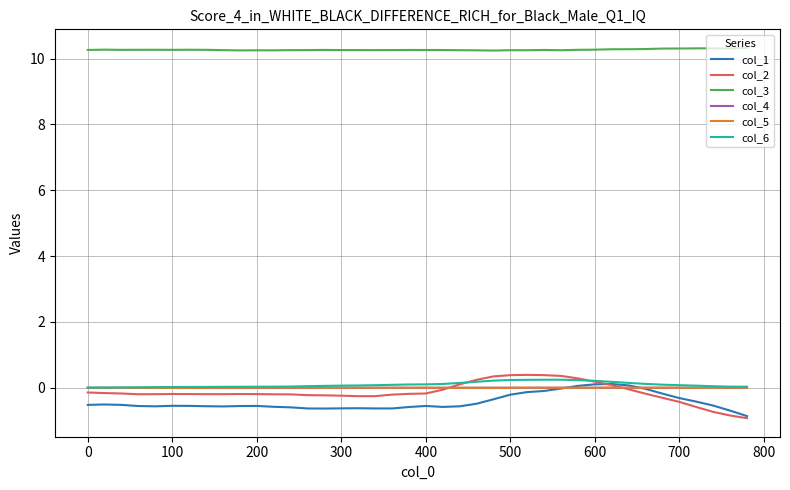

What is the greatest value displayed?

10.3